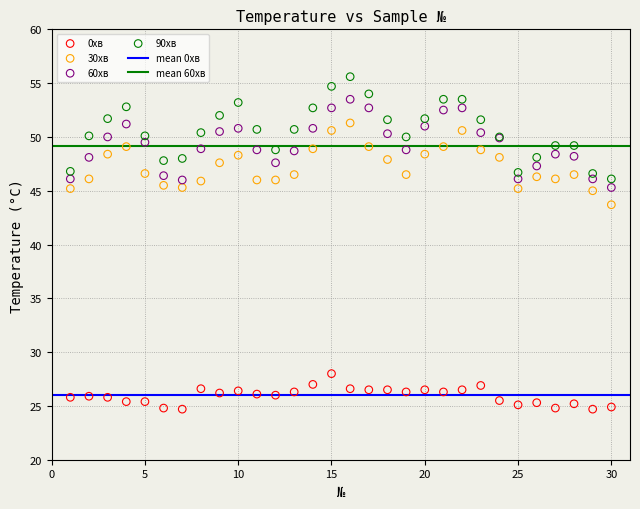

Which series reaches the minimum Y coordinate?

0хв